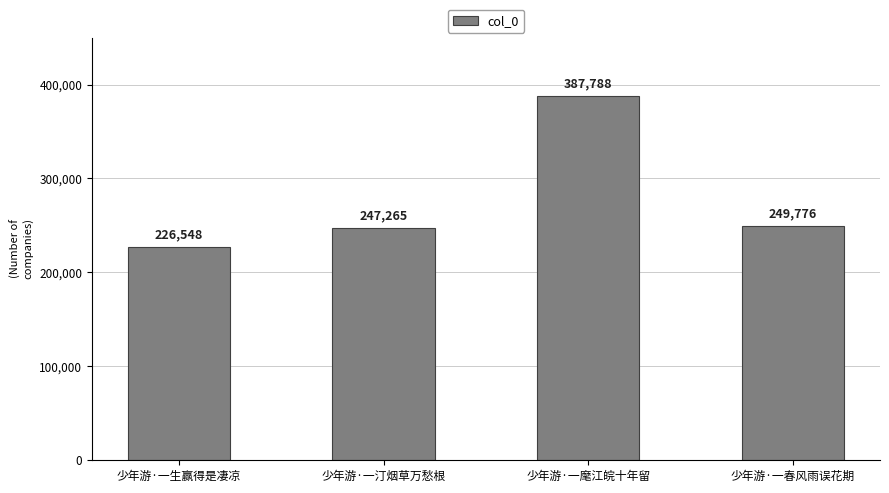

How many values are below 249776?

2